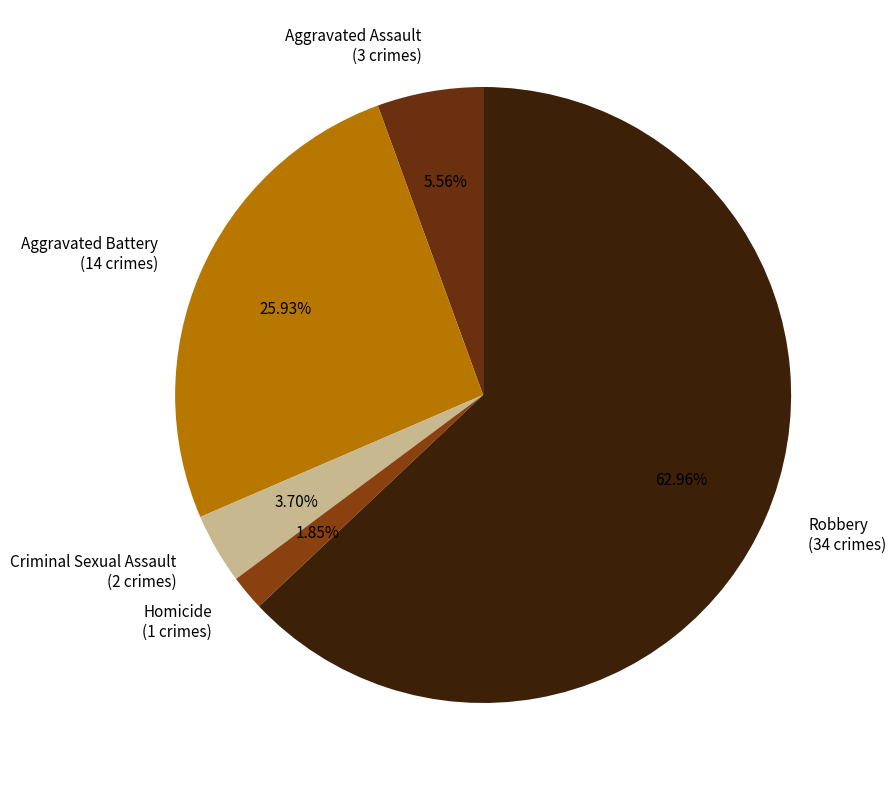

Rank the categories by value from highest to lowest.

Robbery, Aggravated Battery, Aggravated Assault, Criminal Sexual Assault, Homicide